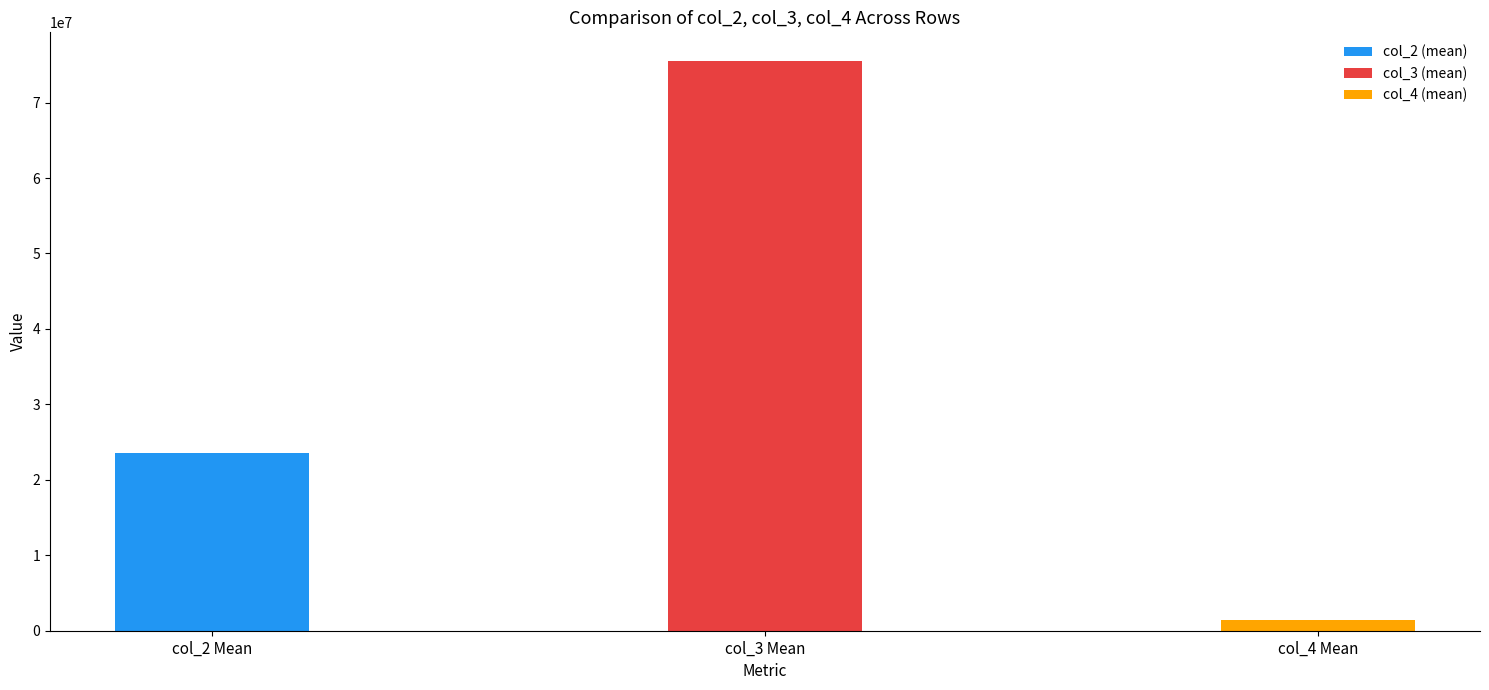

At 4, list the series in order from largest to smallest.

col_3, col_2, col_4